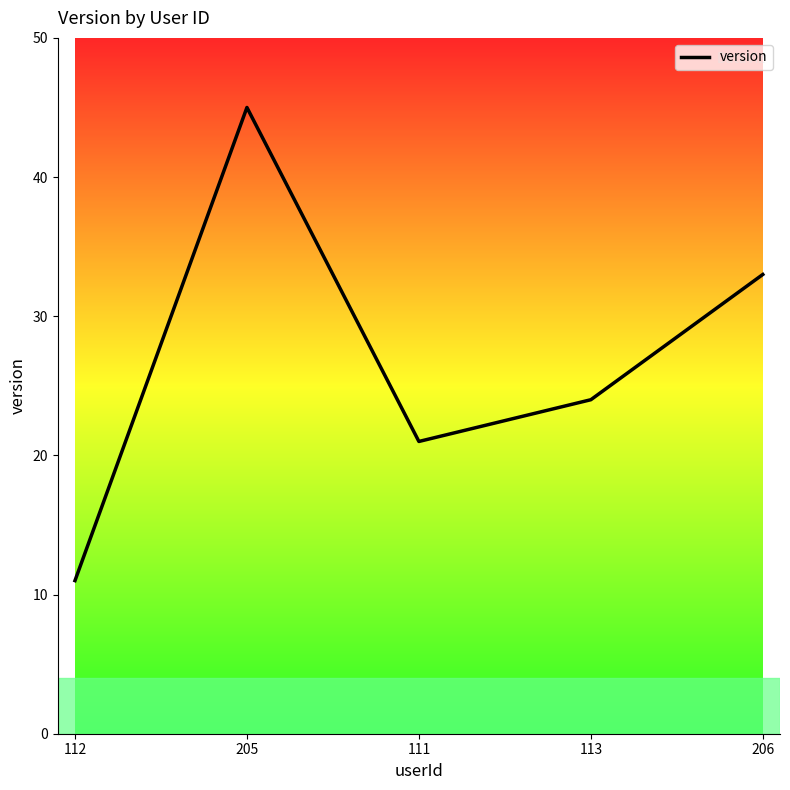

Approximately how many times larger is the value at 206 compared to 111?

1.6